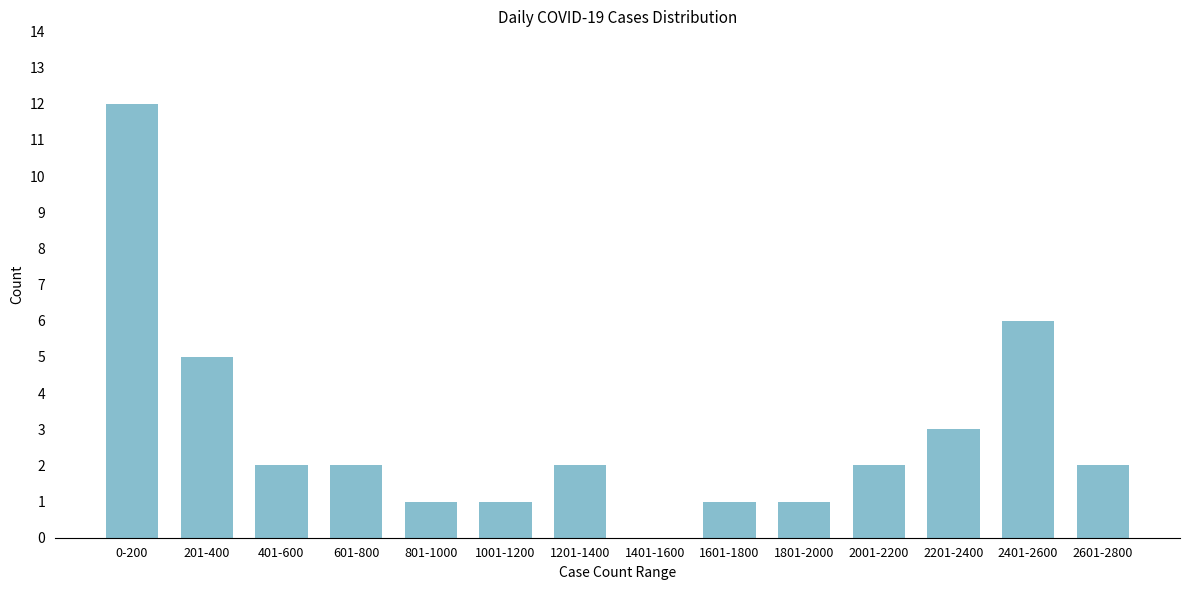

Reading left to right, what are all the values shown in this chart?

0-200=12	201-400=5	401-600=2	601-800=2	801-1000=1	1001-1200=1	1201-1400=2	1401-1600=0	1601-1800=1	1801-2000=1	2001-2200=2	2201-2400=3	2401-2600=6	2601-2800=2